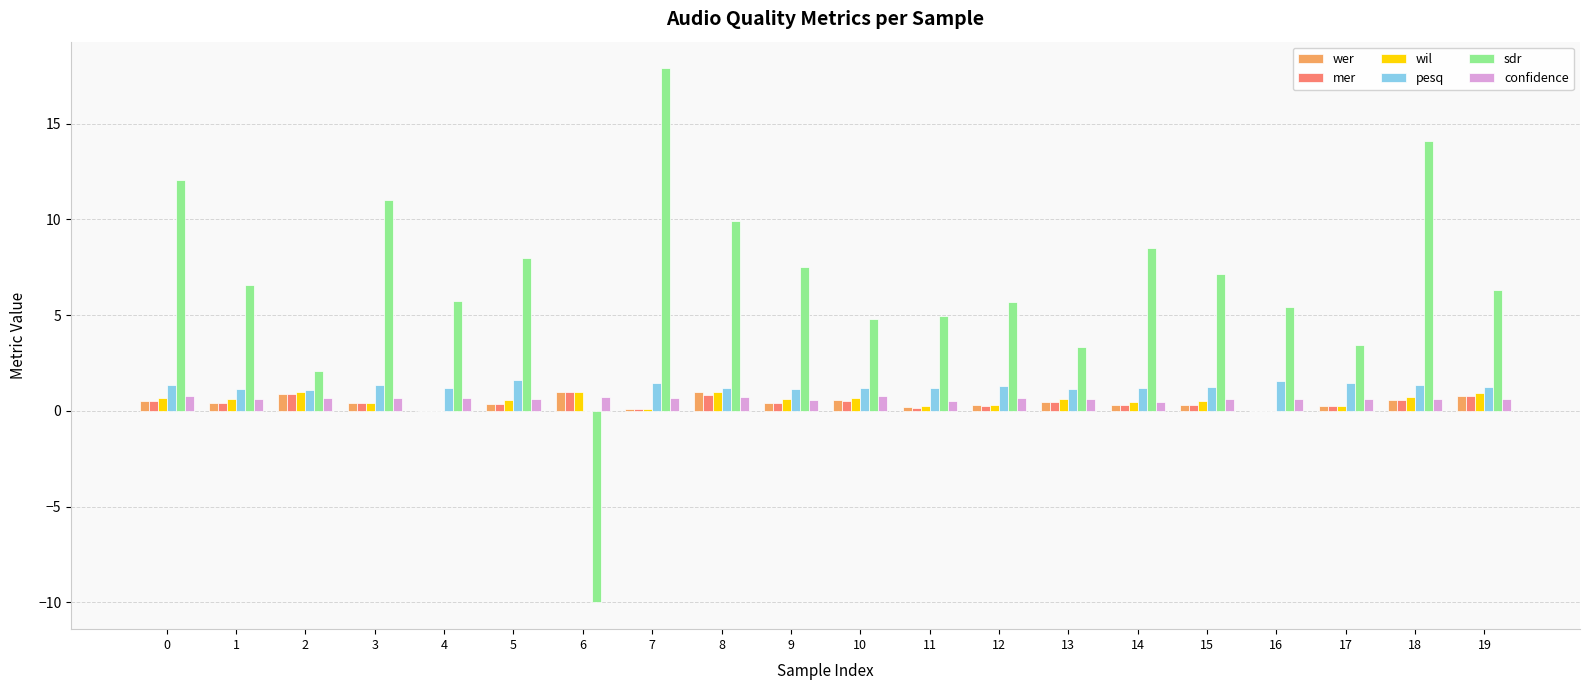

How many groups of bars are there?

20